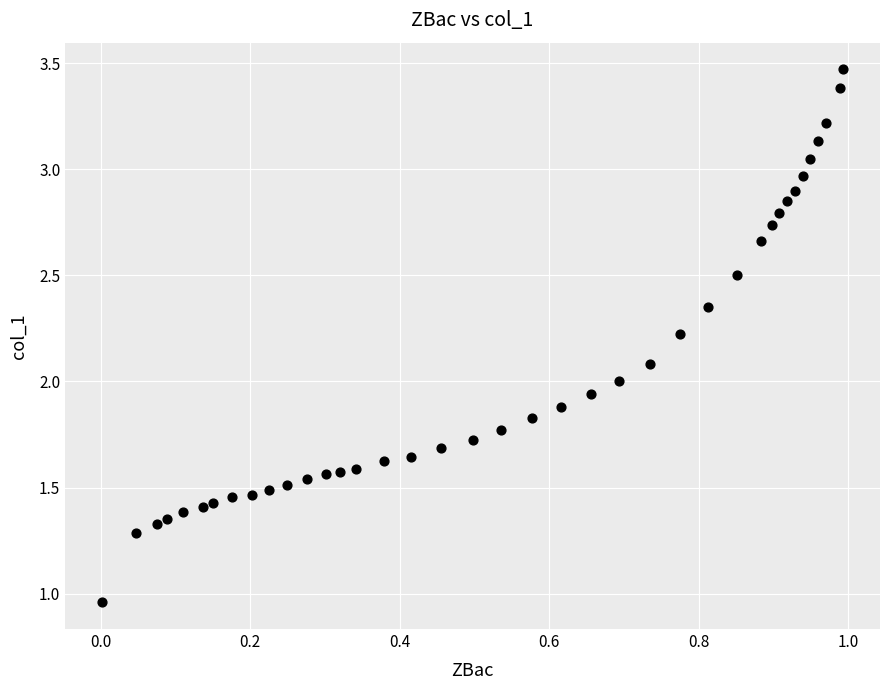

What is the range of Y values (max minus min)?

2.5